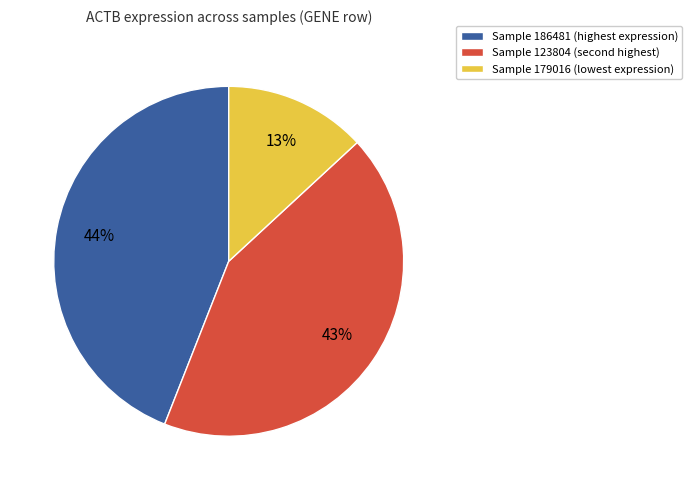

To the nearest percent, what is the difference between the largest and smallest slice percentages?

31%